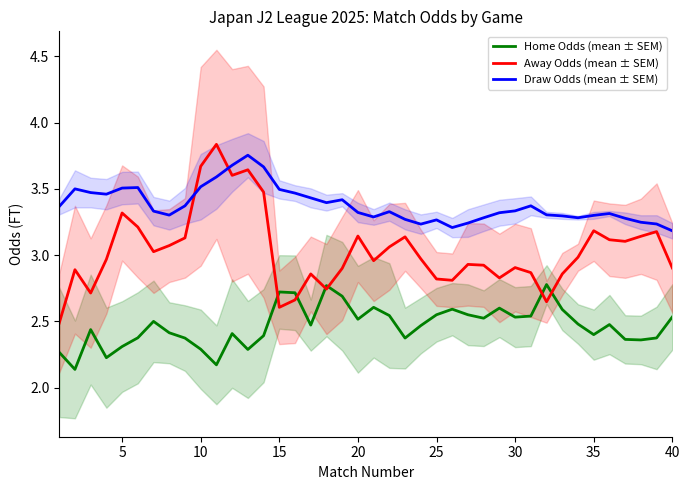

True or false: Away Odds (mean ± SEM) and Draw Odds (mean ± SEM) intersect in this chart.

True